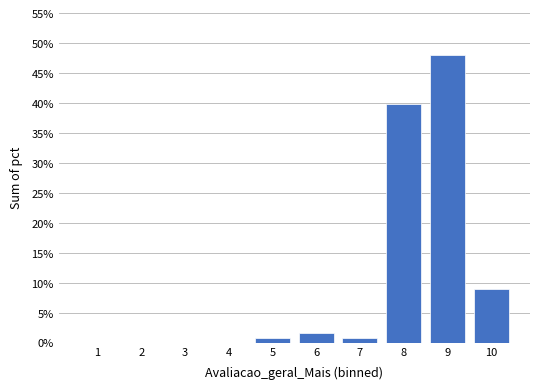

Reading left to right, transcribe this chart: for each bar, give the range it covers on the x-axis and its height. The values are not printed on the chart, so give them approximately, as read against the axis.

0.5 to 1.5: 0
1.5 to 2.5: 0
2.5 to 3.5: 0
3.5 to 4.5: 0
4.5 to 5.5: 1.0
5.5 to 6.5: 1.5
6.5 to 7.5: 1.0
7.5 to 8.5: 40.0
8.5 to 9.5: 48.0
9.5 to 10.5: 9.0